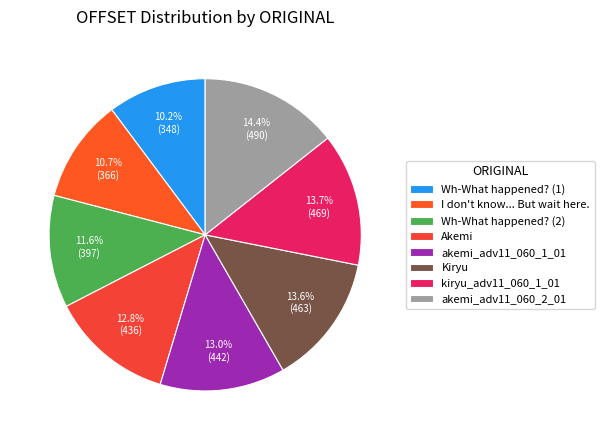

To the nearest percent, what is the combined percentage of Akemi and Wh-What happened? (1)?

23%